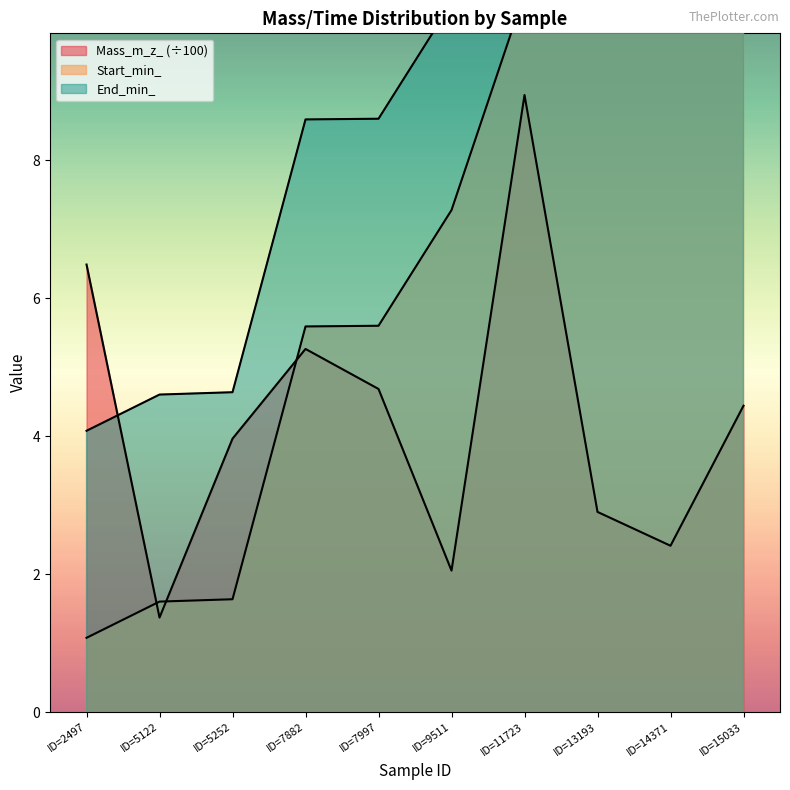

Between which two adjacent categories do Mass_m_z_ and Start_min_ first intersect?

ID=2497 and ID=5122